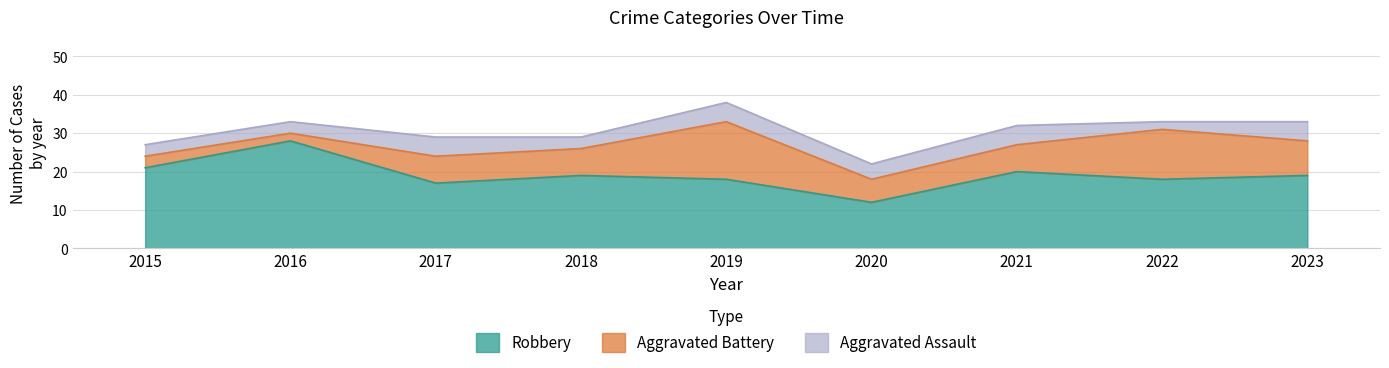

Rank the series by their average value, from highest to lowest.

Robbery, Aggravated Battery, Aggravated Assault